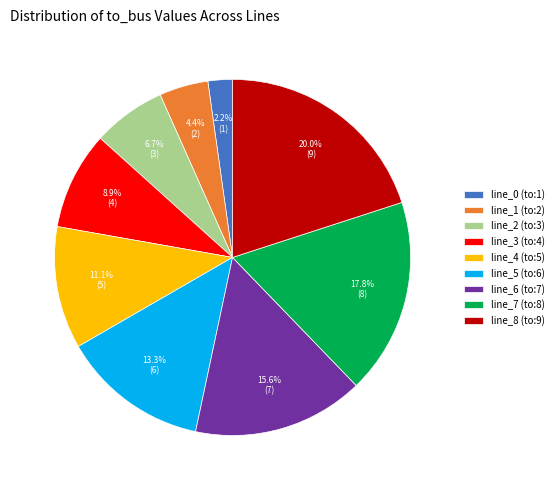

Rank the categories by value from highest to lowest.

line_8 (to:9), line_7 (to:8), line_6 (to:7), line_5 (to:6), line_4 (to:5), line_3 (to:4), line_2 (to:3), line_1 (to:2), line_0 (to:1)